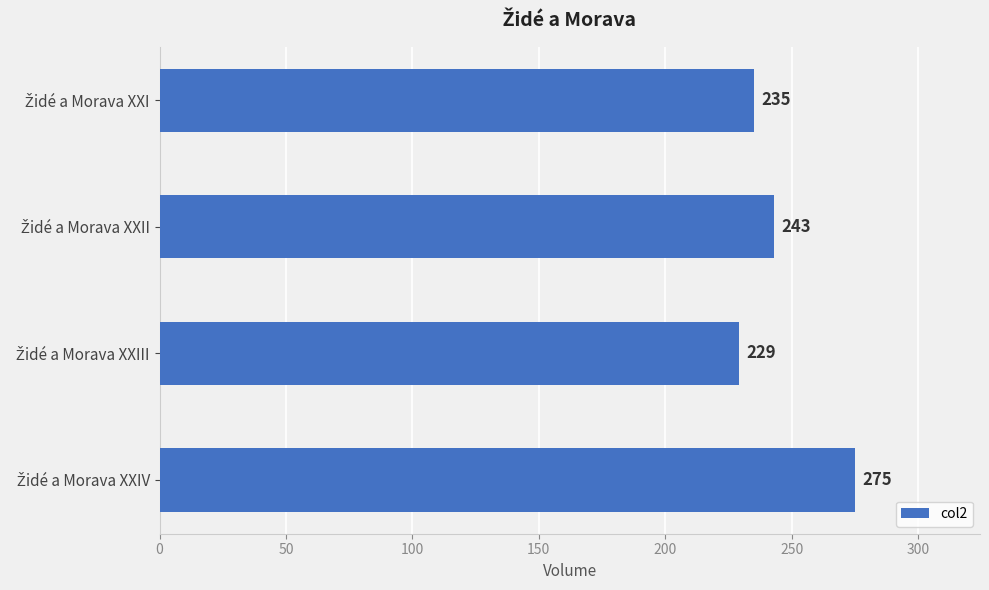

Does the chart contain stacked bars?

No